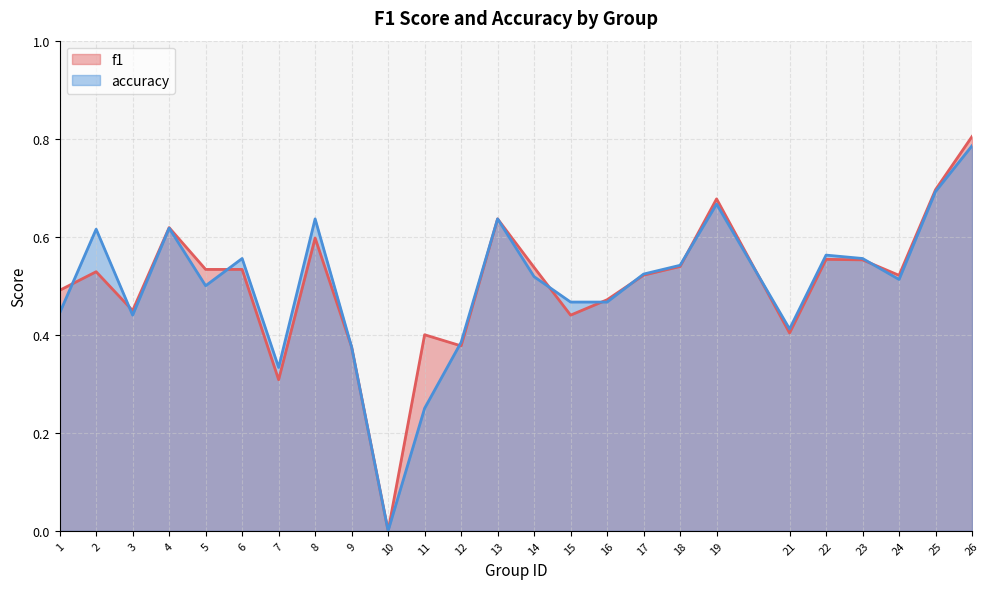

Is the value of accuracy at 3 greater than the value of f1 at 5?

No